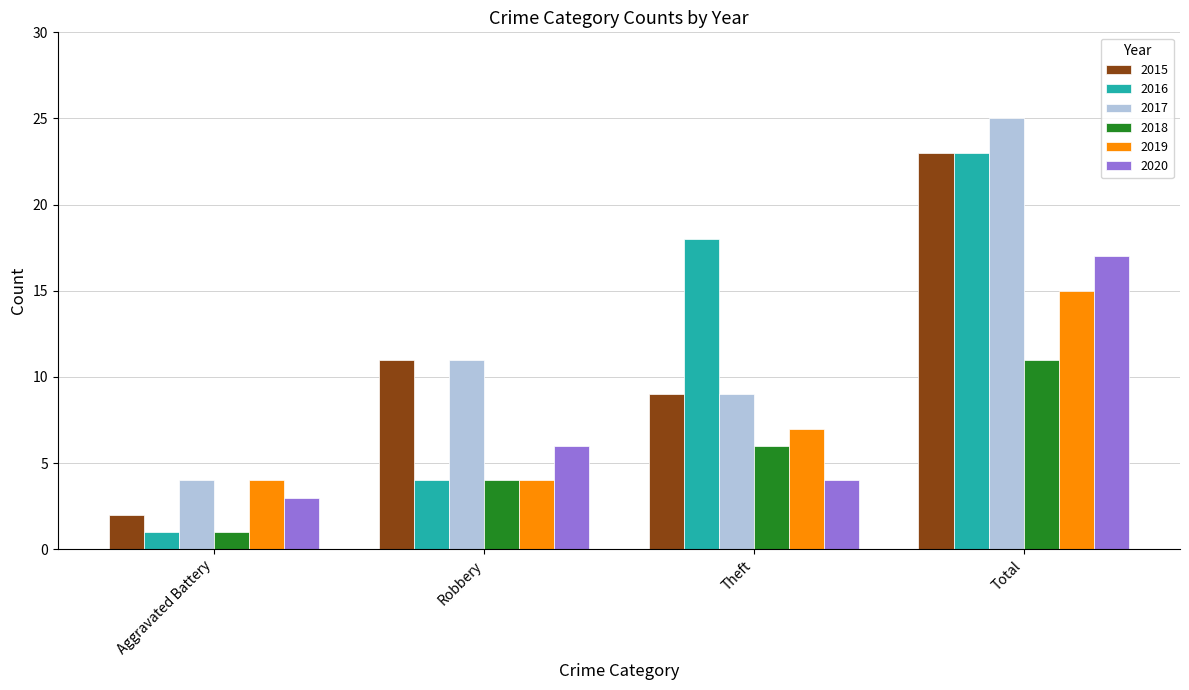

True or false: 2016 has a value of 3 at Robbery.

False